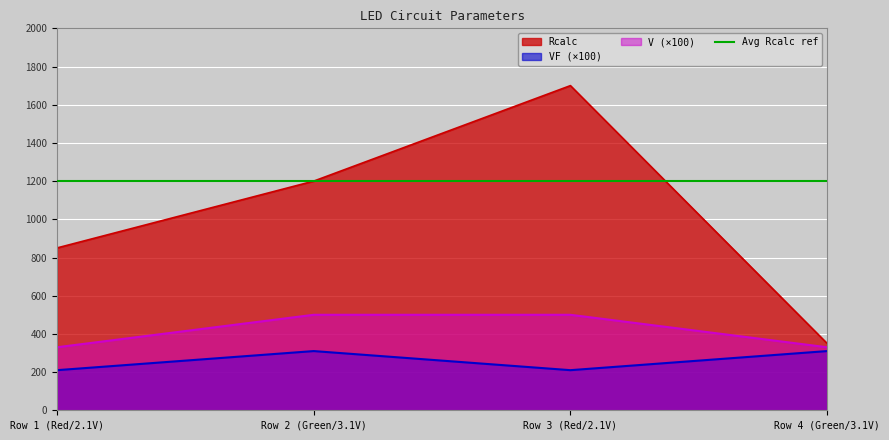

True or false: V and Rcalc intersect in this chart.

False